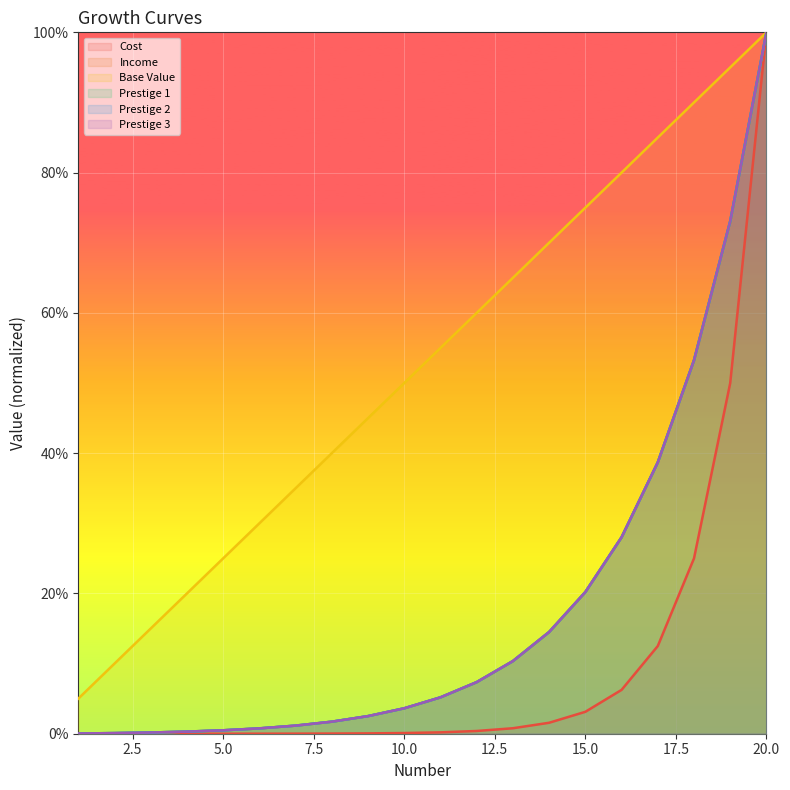

True or false: Prestige 2 and Cost intersect in this chart.

False